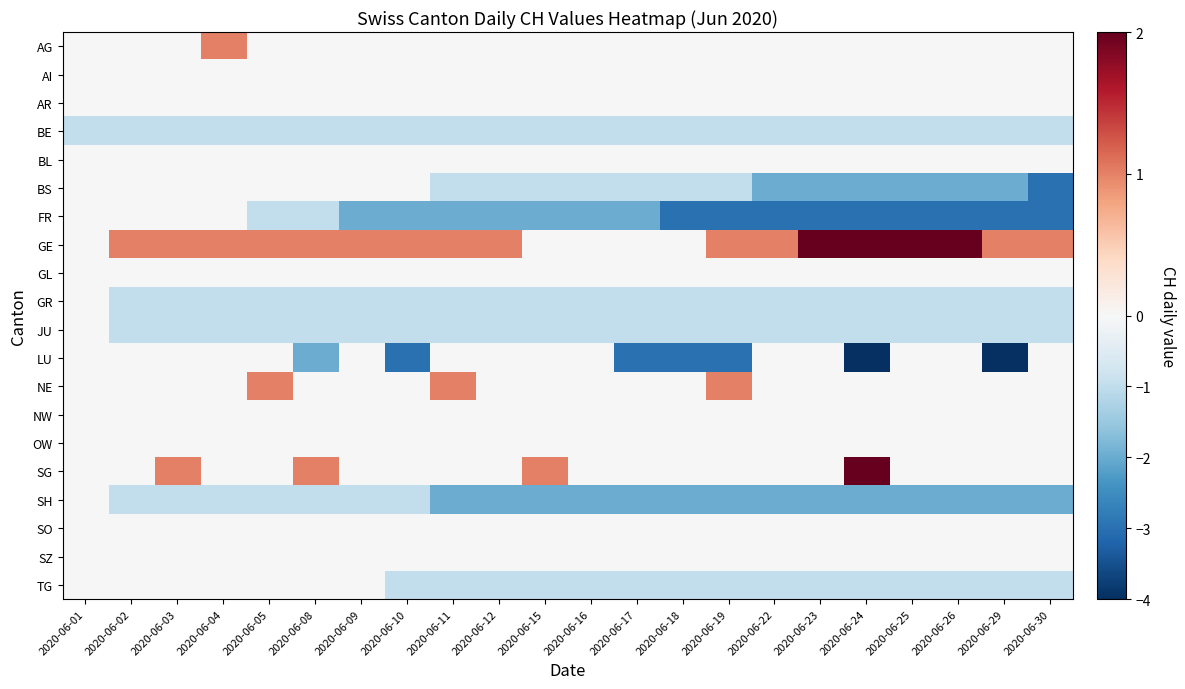

Which has a higher value, 2020-06-12 or 2020-06-25?

2020-06-12